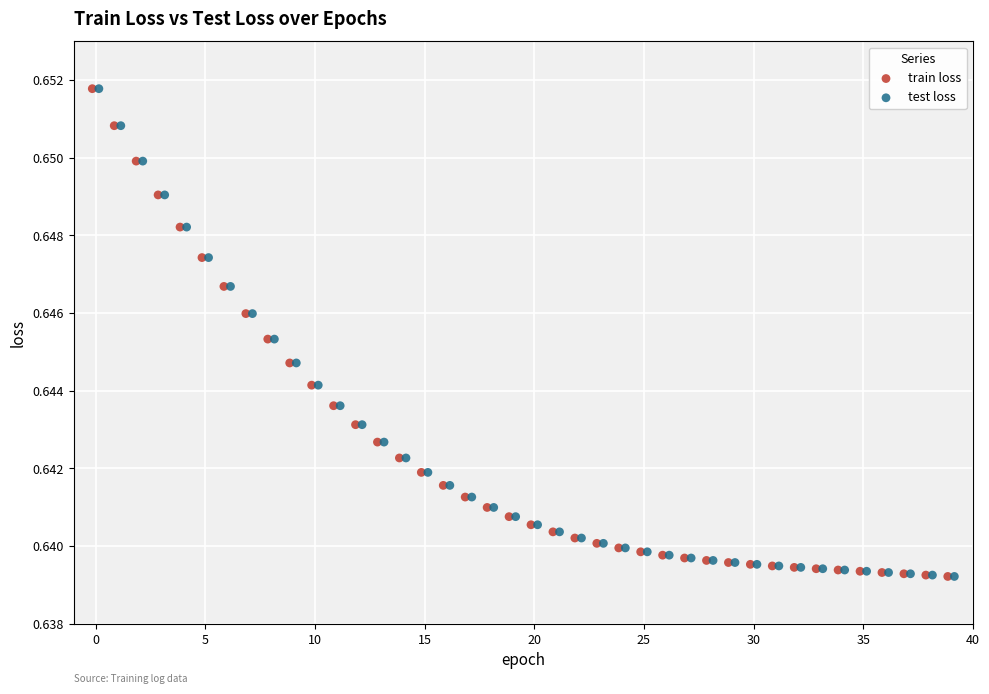

What are all the series names shown in the legend?

train loss, test loss